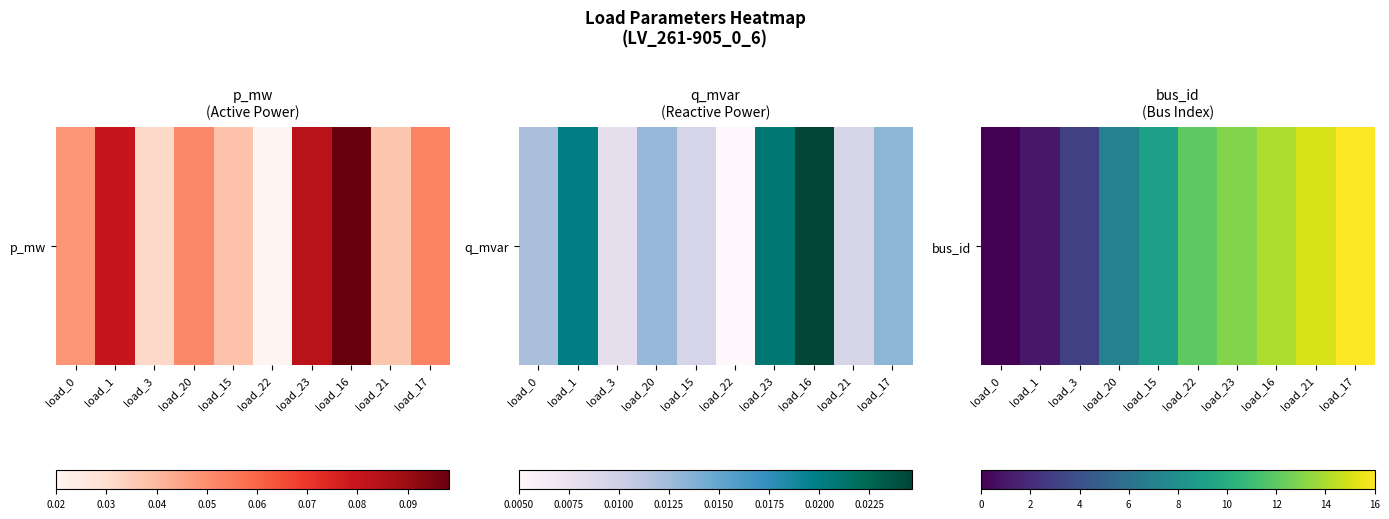

How many values are above zero?

9